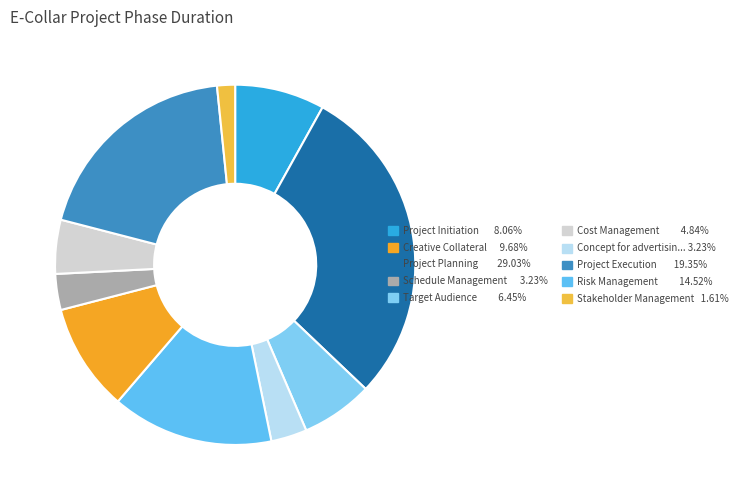

Count the number of slices in the pie.

10